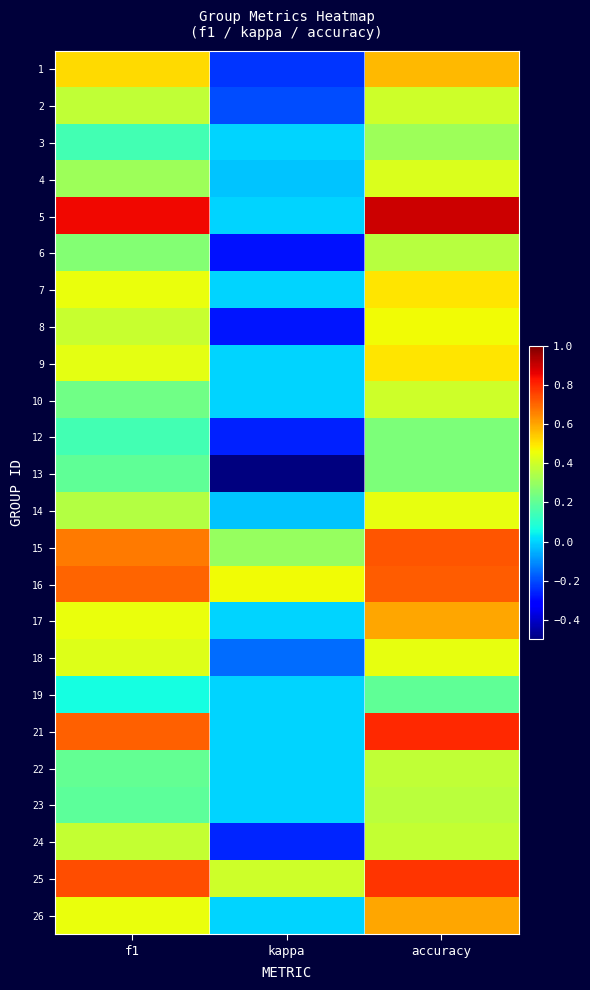

At which category does the chart reach its minimum across all series?

kappa